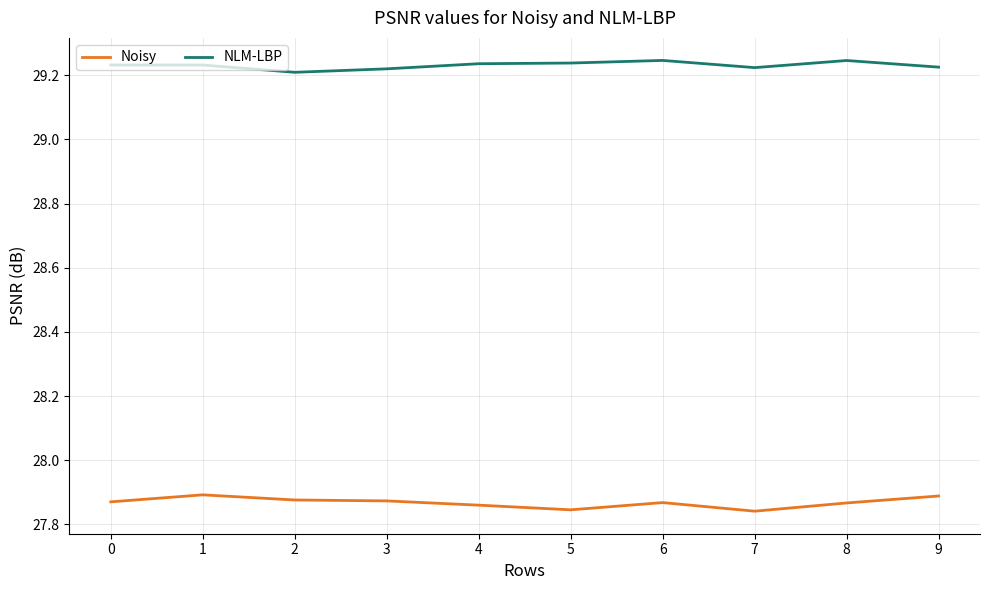

What is the difference between the highest and lowest values at 5?

1.4